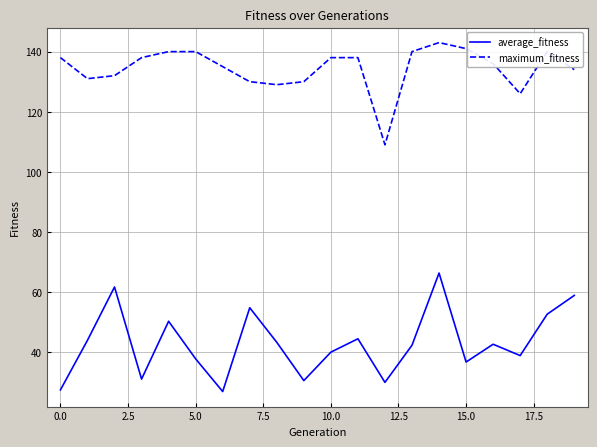

Which series has the largest range (max minus min)?

average_fitness